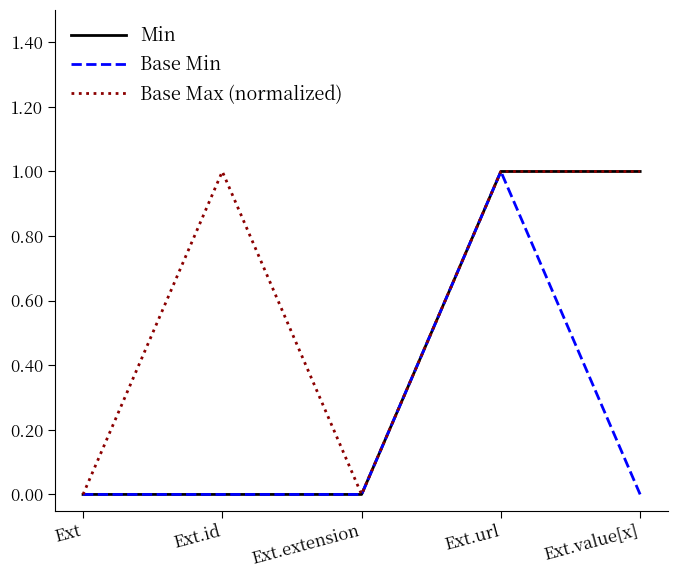

True or false: Min has a value of 0 at Ext.extension.

True